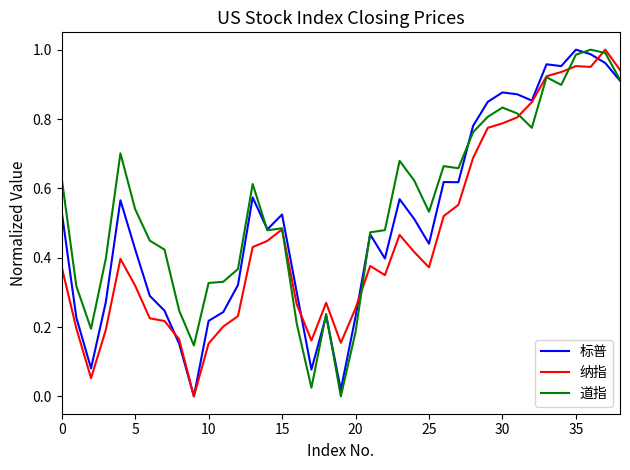

List the series in order of their overall mean, highest first.

道指, 标普, 纳指